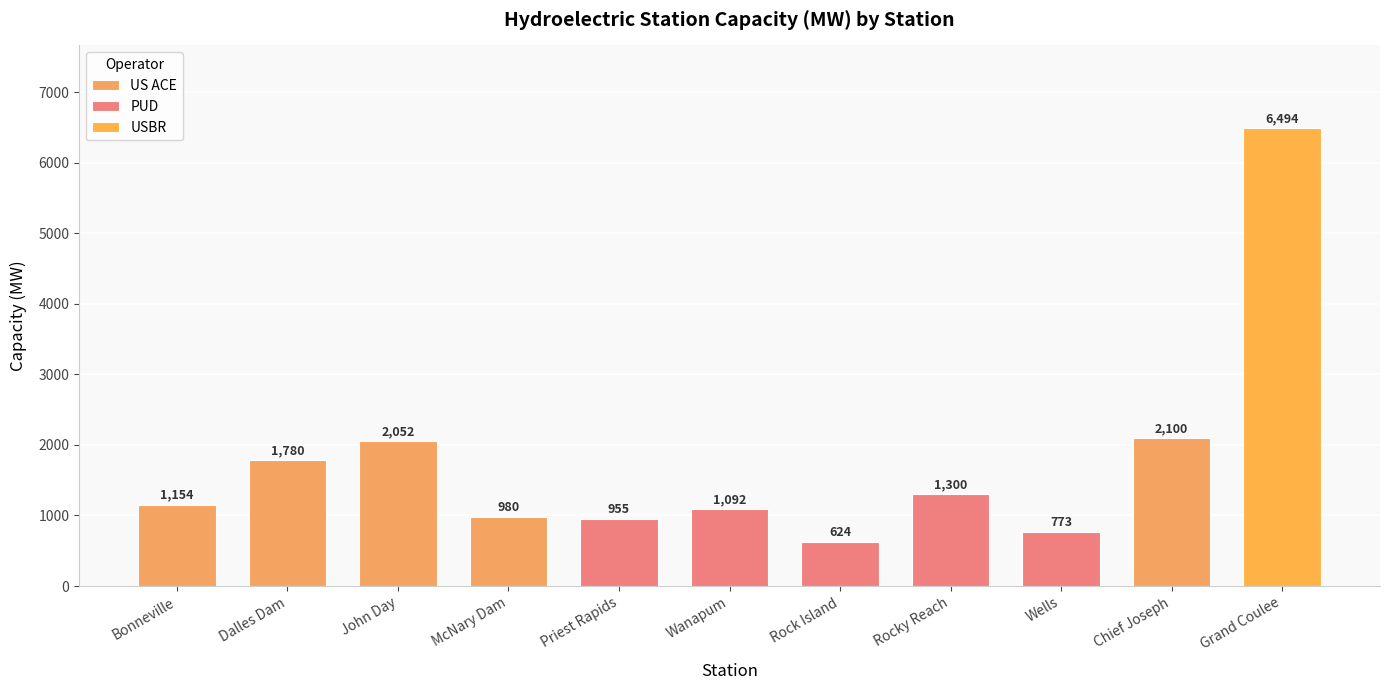

Reading left to right, list all the values displayed in this chart.

1154	1780	2052	980	955	1092	624	1300	773	2100	6494